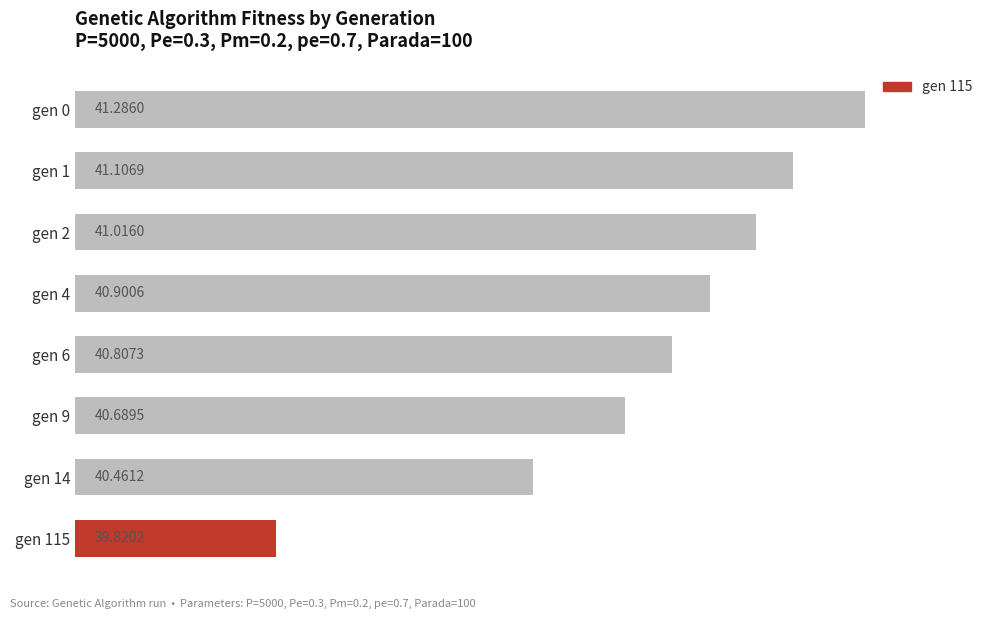

List the labels in order of value, largest first.

gen 0, gen 1, gen 2, gen 4, gen 6, gen 9, gen 14, gen 115